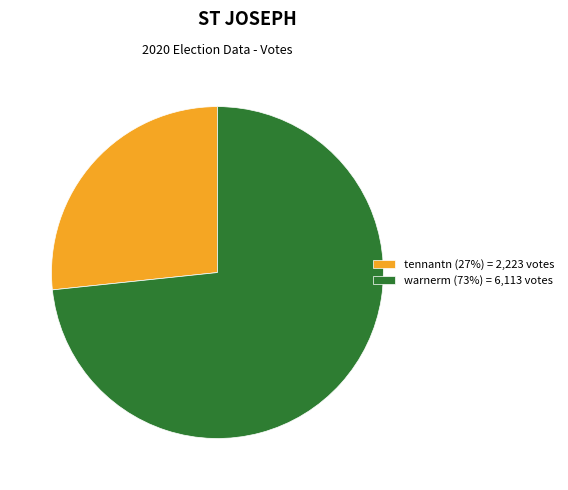

Do tennantn (27%) = 2,223 votes and warnerm (73%) = 6,113 votes together represent more than half of the pie?

Yes